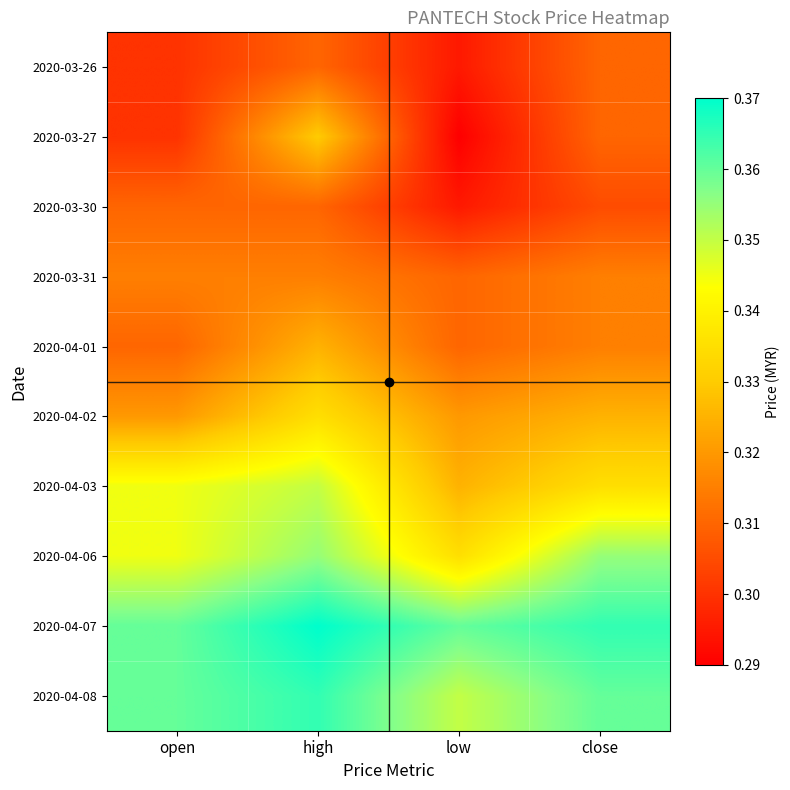

Which has a higher value, close or high?

close